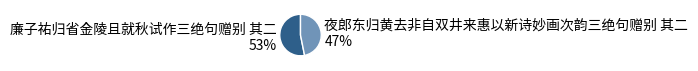

Is the sum of 夜郎东归黄去非自双井来惠以新诗妙画次韵三绝句赠别 其二 and 廉子祐归省金陵且就秋试作三绝句赠别 其二 greater than half?

Yes